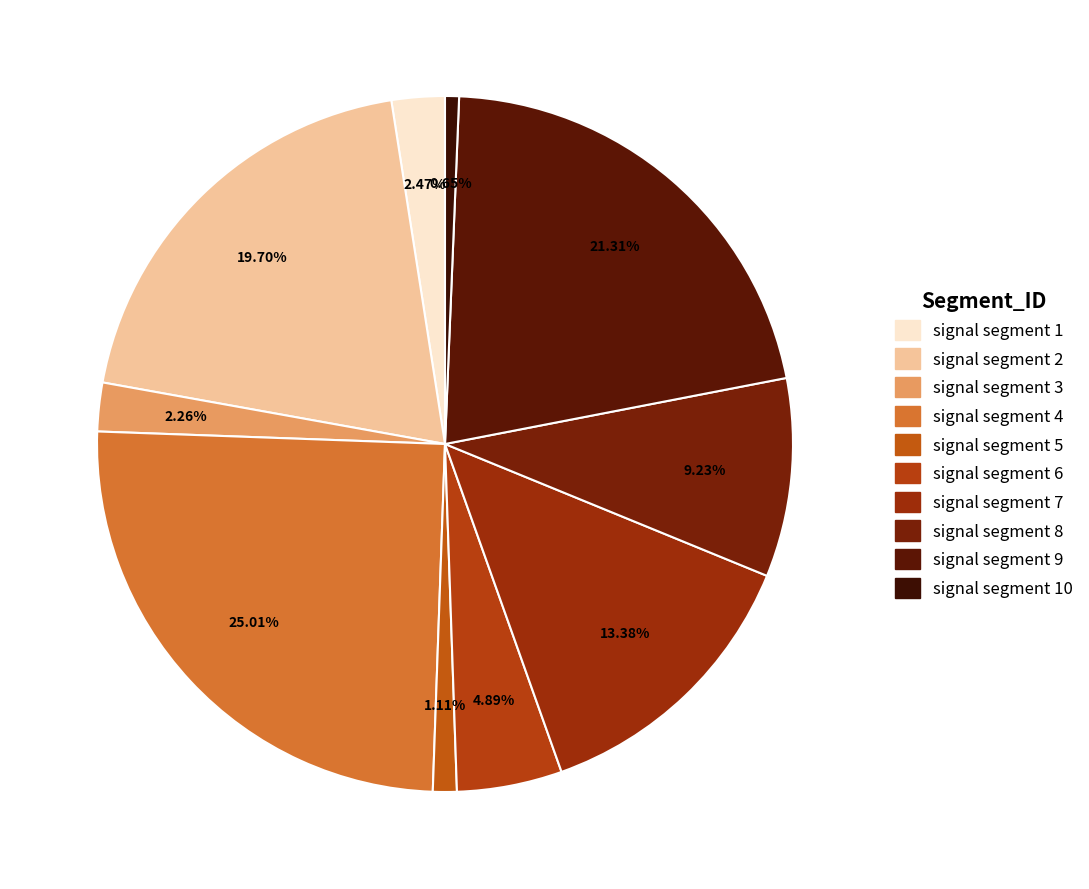

Count the number of slices in the pie.

10